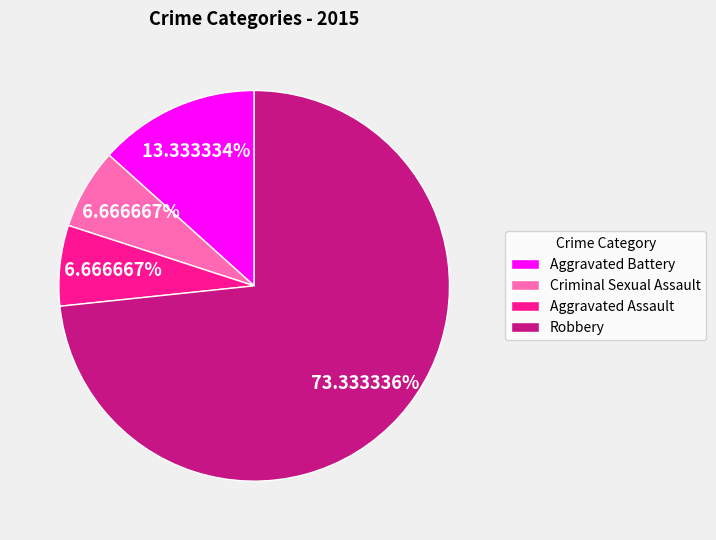

Between Aggravated Assault and Aggravated Battery, which is larger?

Aggravated Battery